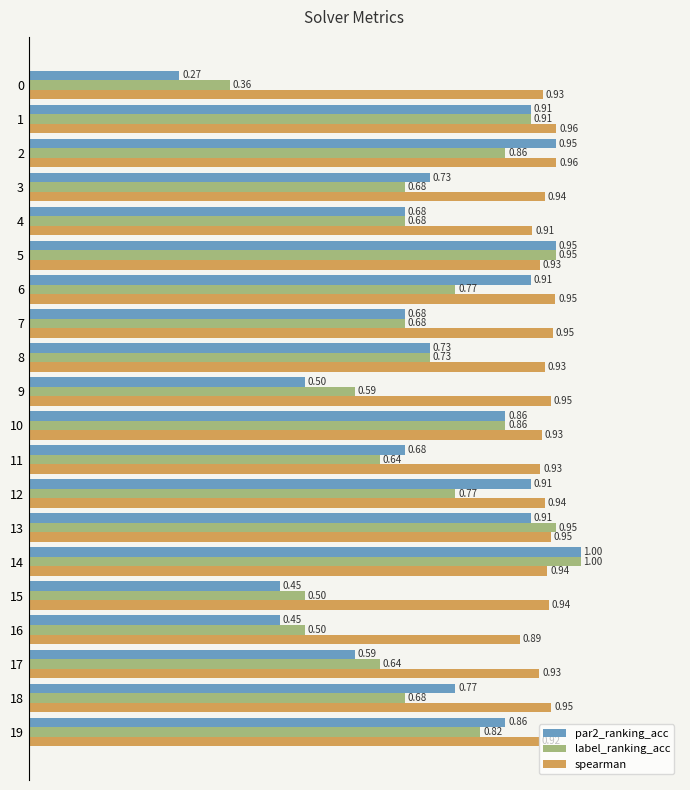

Which series has the widest spread of values?

par2_ranking_acc